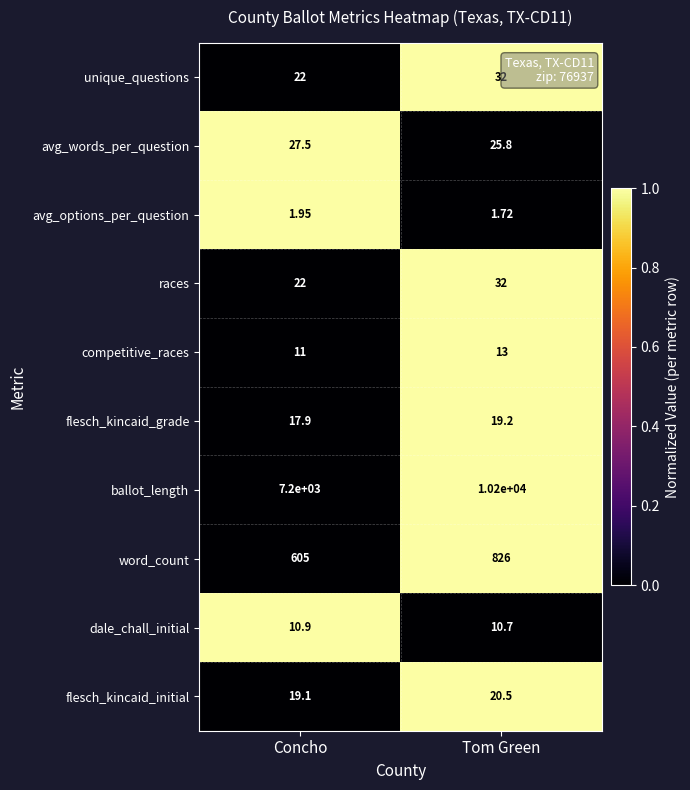

Where does the flesch_kincaid_grade series first go above 19?

Tom Green